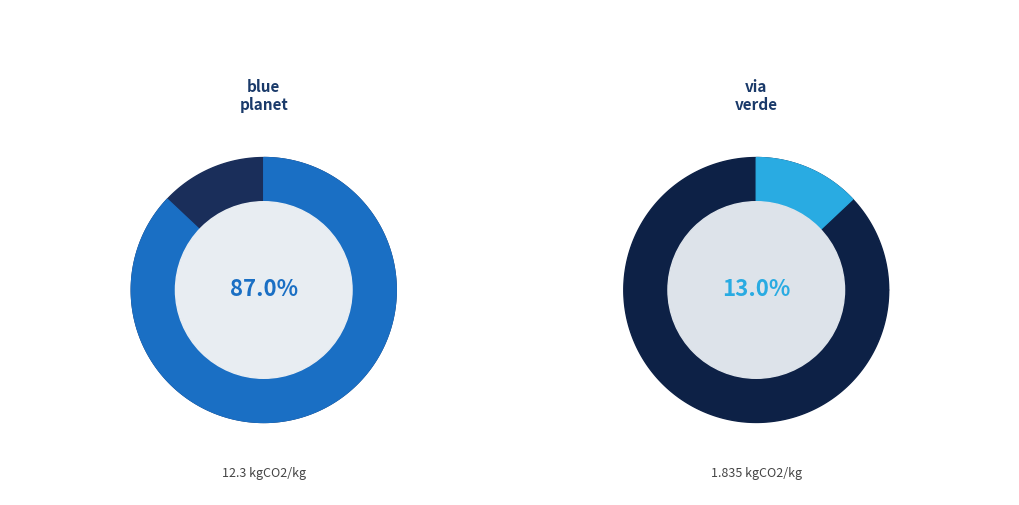

To the nearest percent, what is the combined percentage of via-verde and blue-planet?

100%